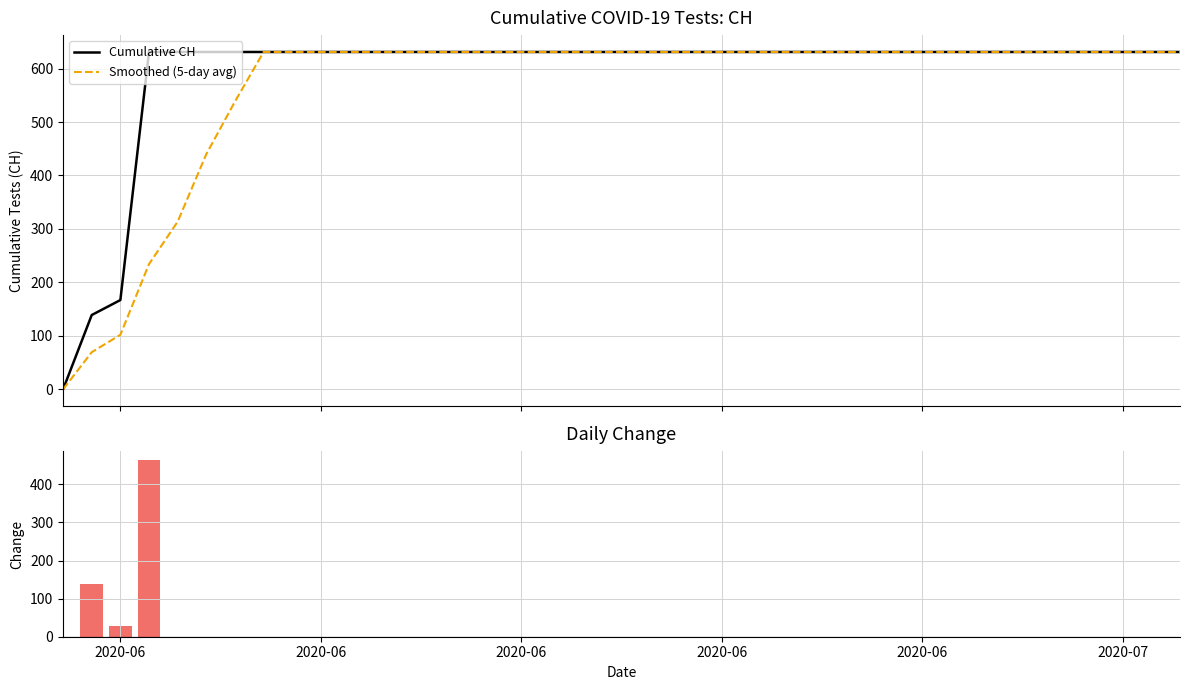

At which category is the sum across all series the highest?

2020-06